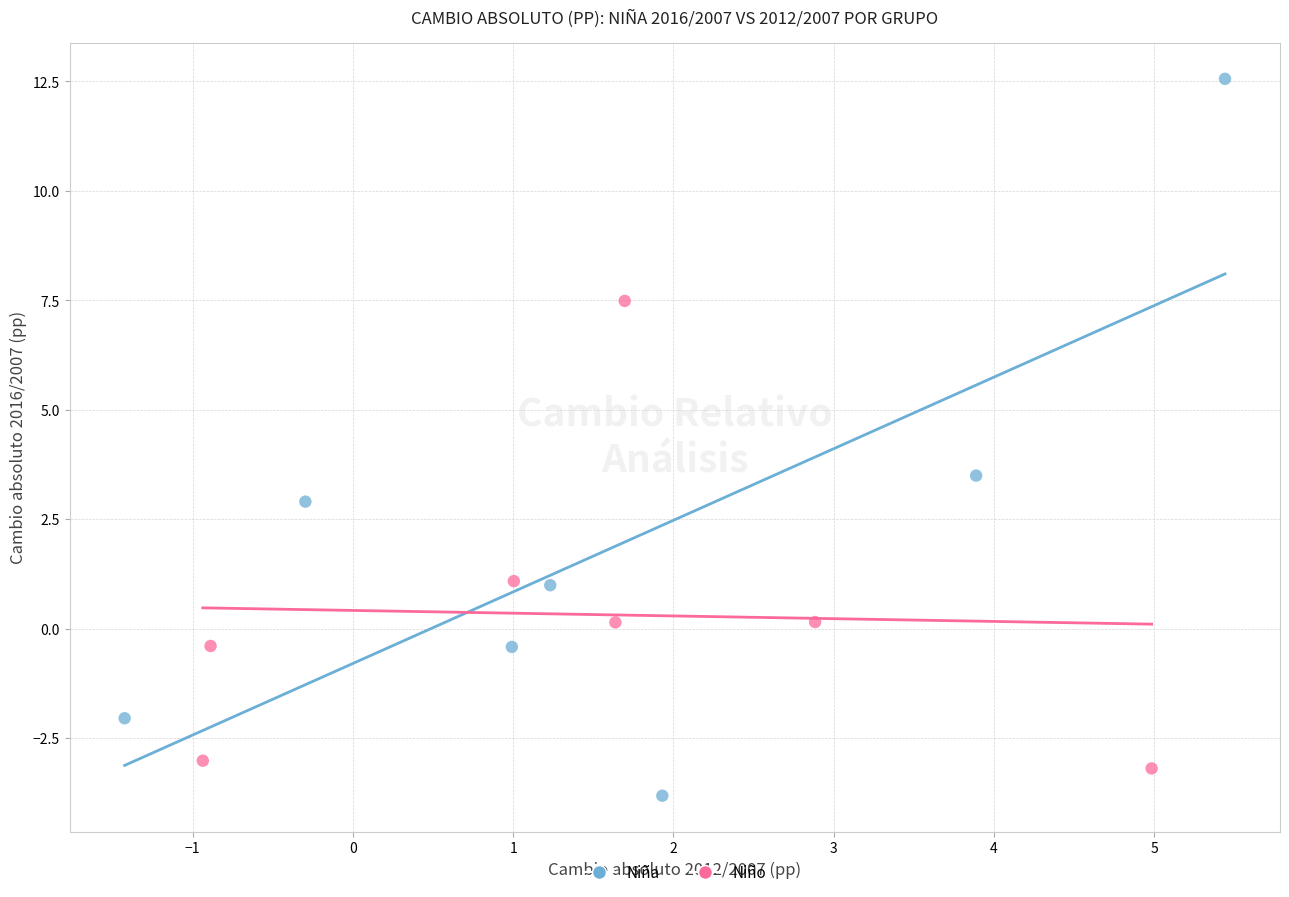

Which series contains the highest Y value?

Niña